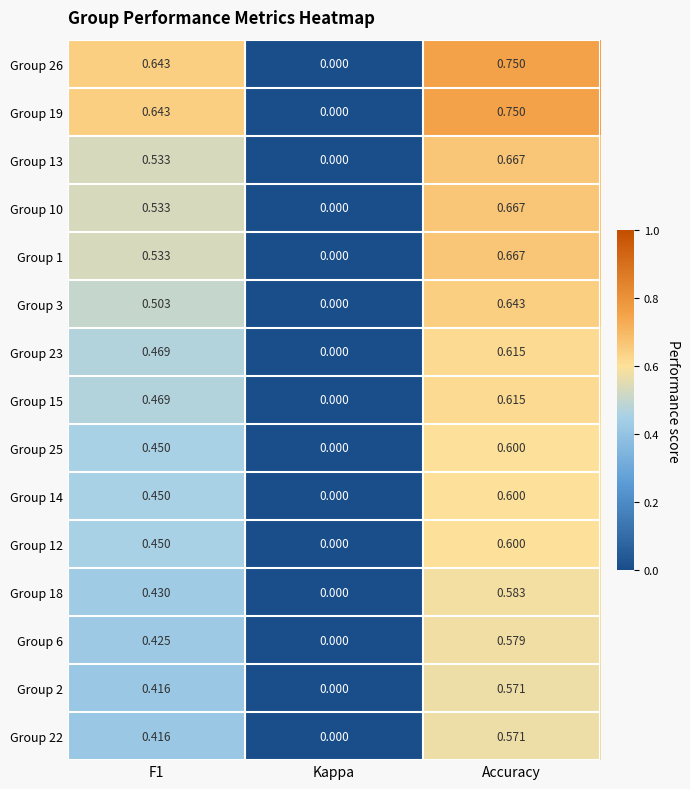

How many positive values does the Group 12 series have?

2